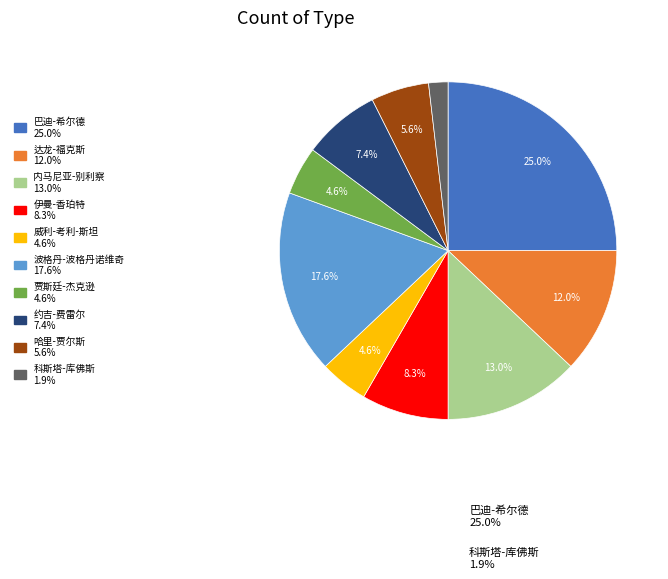

Which slice is the largest?

巴迪-希尔德